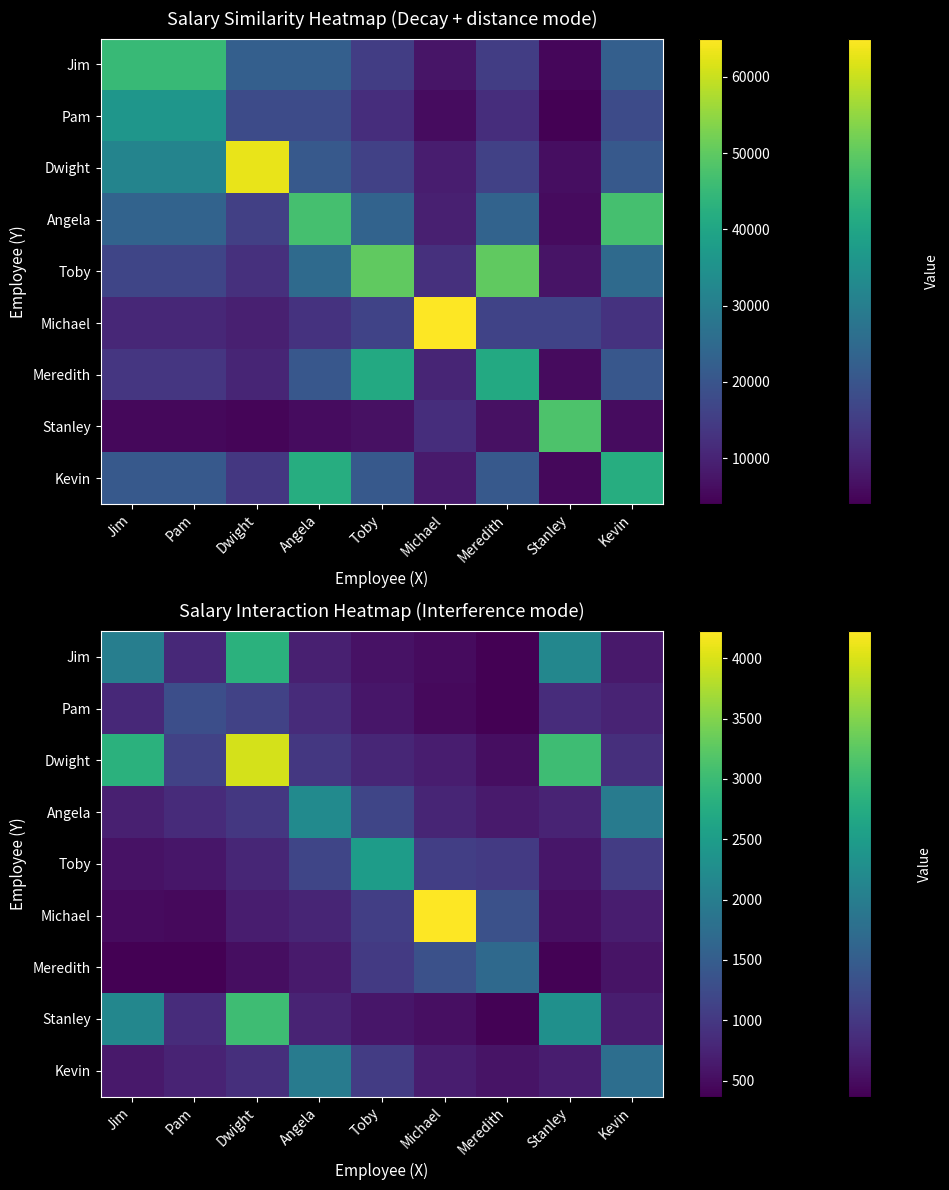

At which category is the sum across all series the highest?

Dwight